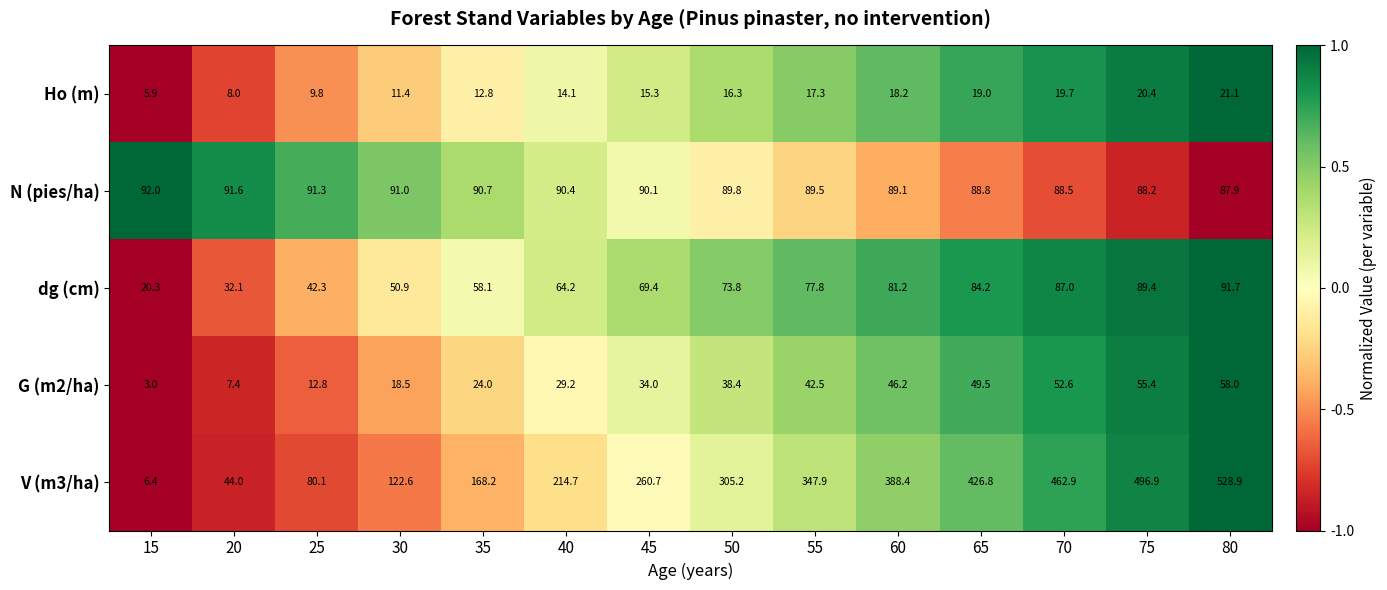

Which label corresponds to the largest value in the chart?

80